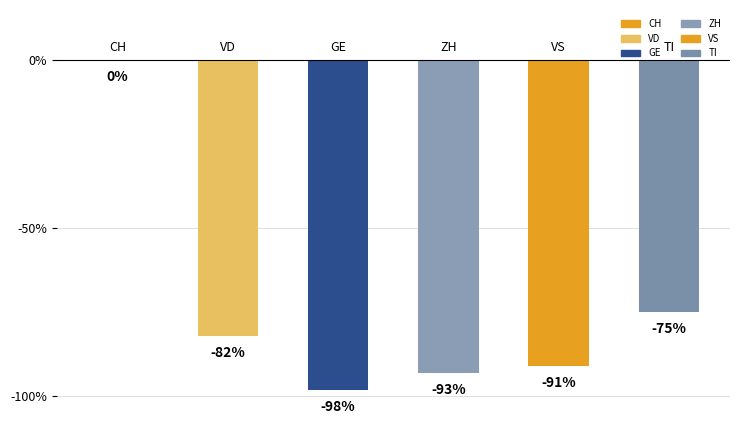

Are the bars horizontal?

No